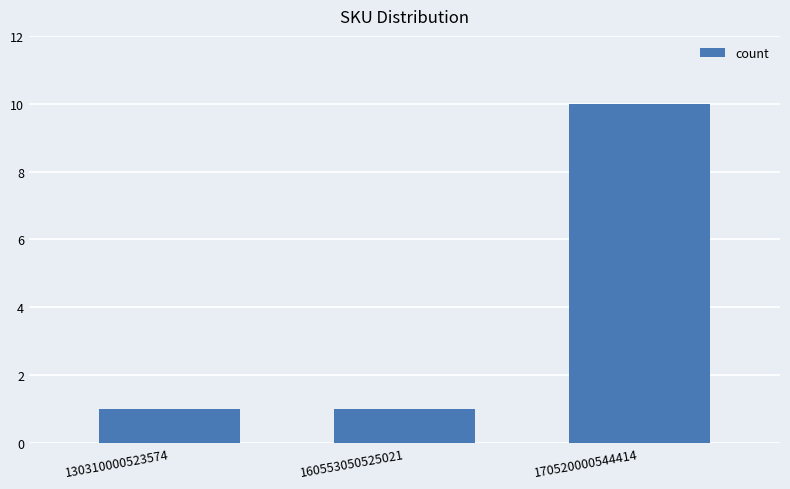

What is the approximate value at 170520000544414?

10